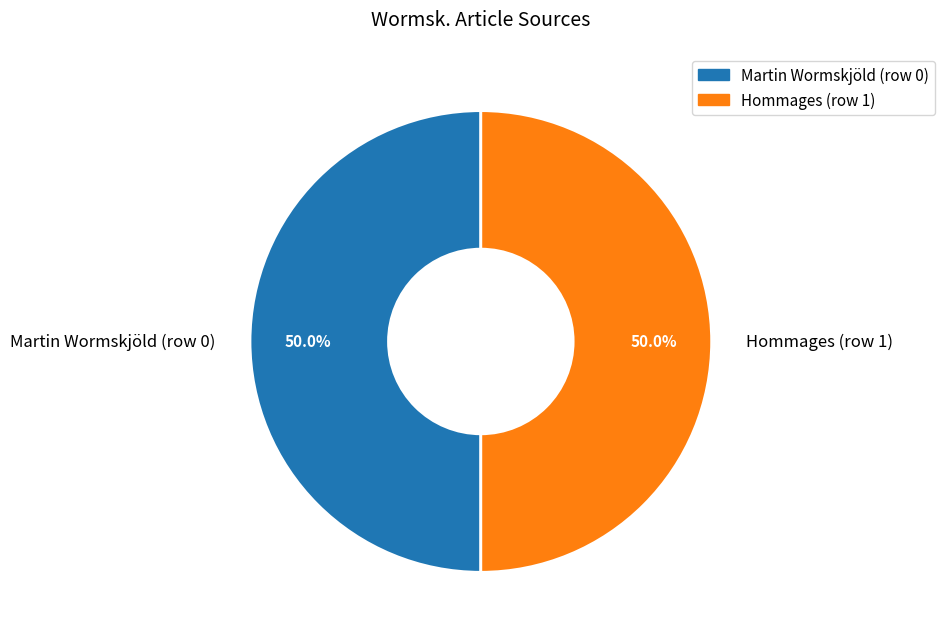

How much of the chart is everything except Martin Wormskjöld (row 0)?

50.0%